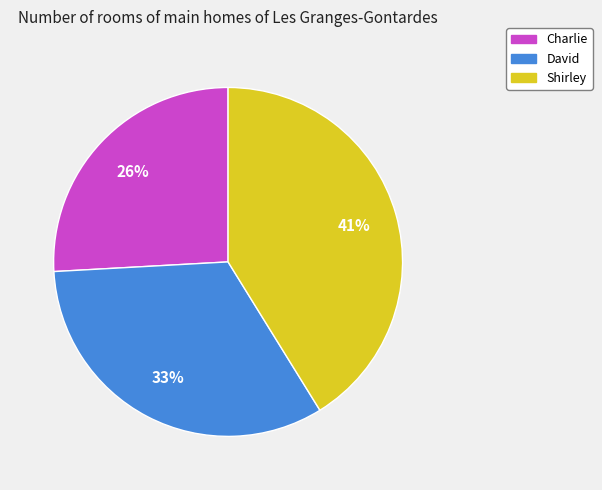

To the nearest percent, what percentage of the pie is Charlie?

26%